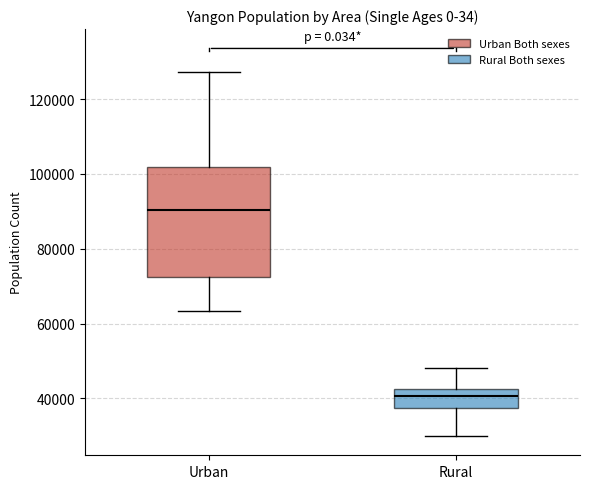

Where is the upper edge of the box for Rural on the y-axis? The values are not printed on the chart, so give them approximately, as read against the axis.

42000